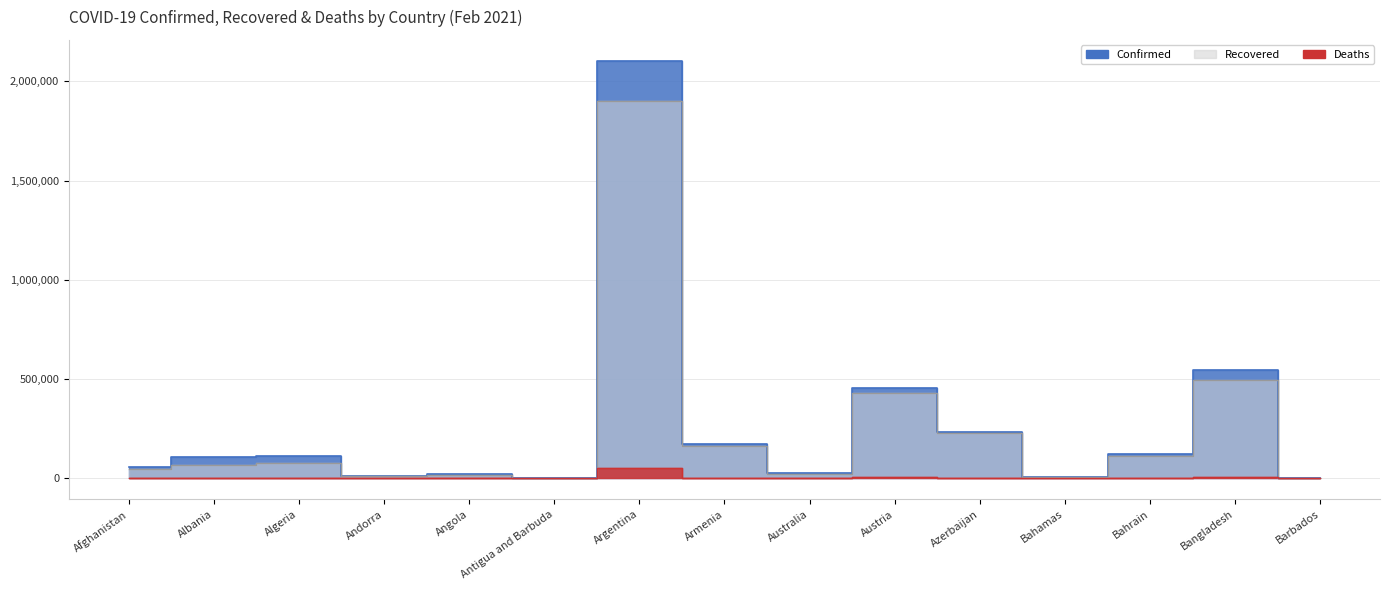

In Recovered, how many points are higher than both neighbors (excluding endpoints)?

5